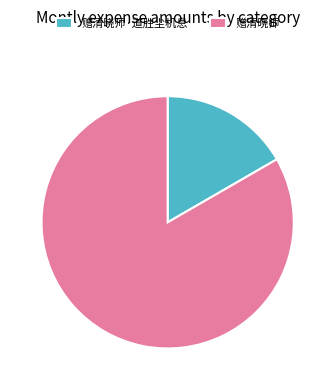

What is the ratio of the value at 赠清晓师 to the value at 赠清晓师·道胜尘机息?

5.0